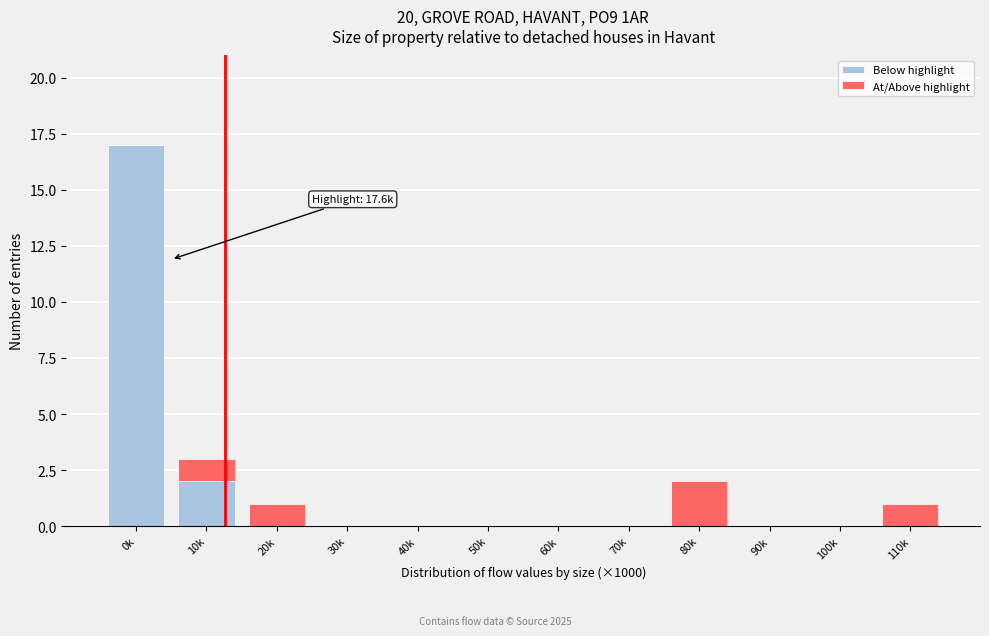

At which category is the sum across all series the highest?

0k